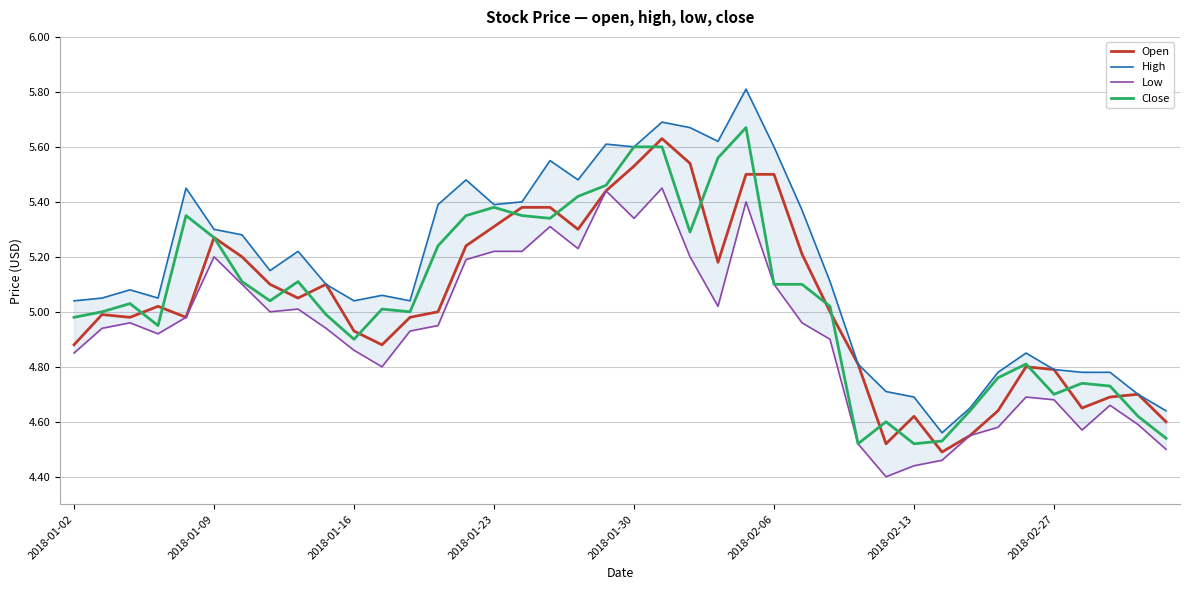

True or false: Open and High intersect in this chart.

False